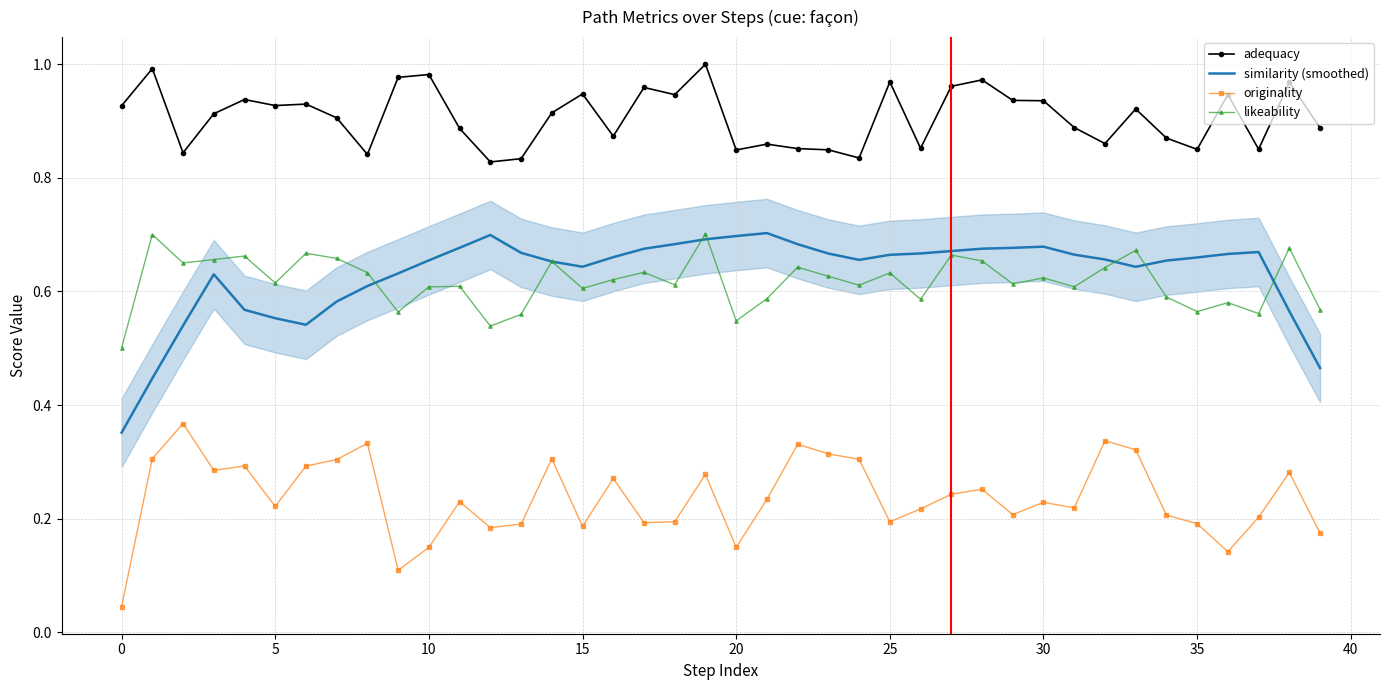

Count the number of data series in this chart.

4